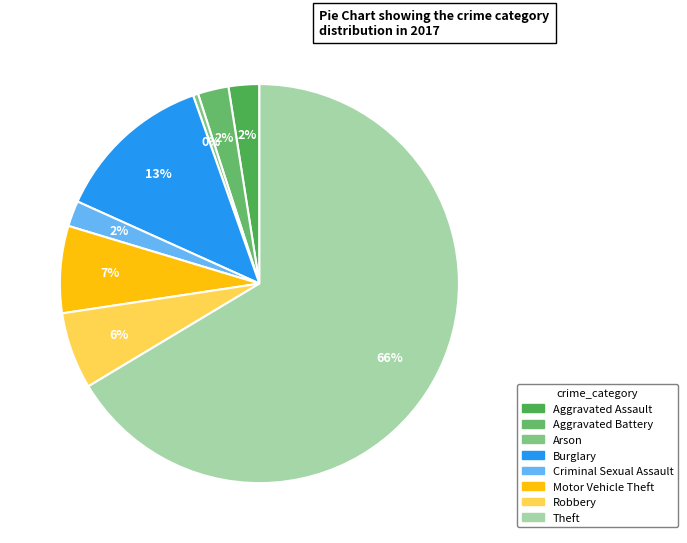

Is it true that Aggravated Assault is 2% of the pie?

True